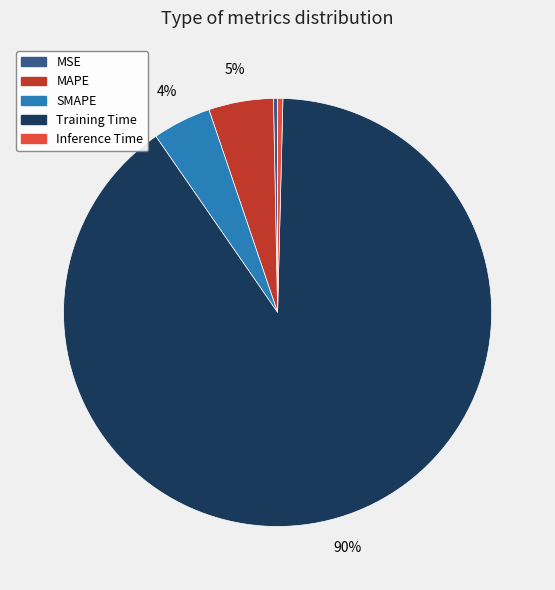

To the nearest percent, what is the difference between the SMAPE and MSE slice percentages?

4%